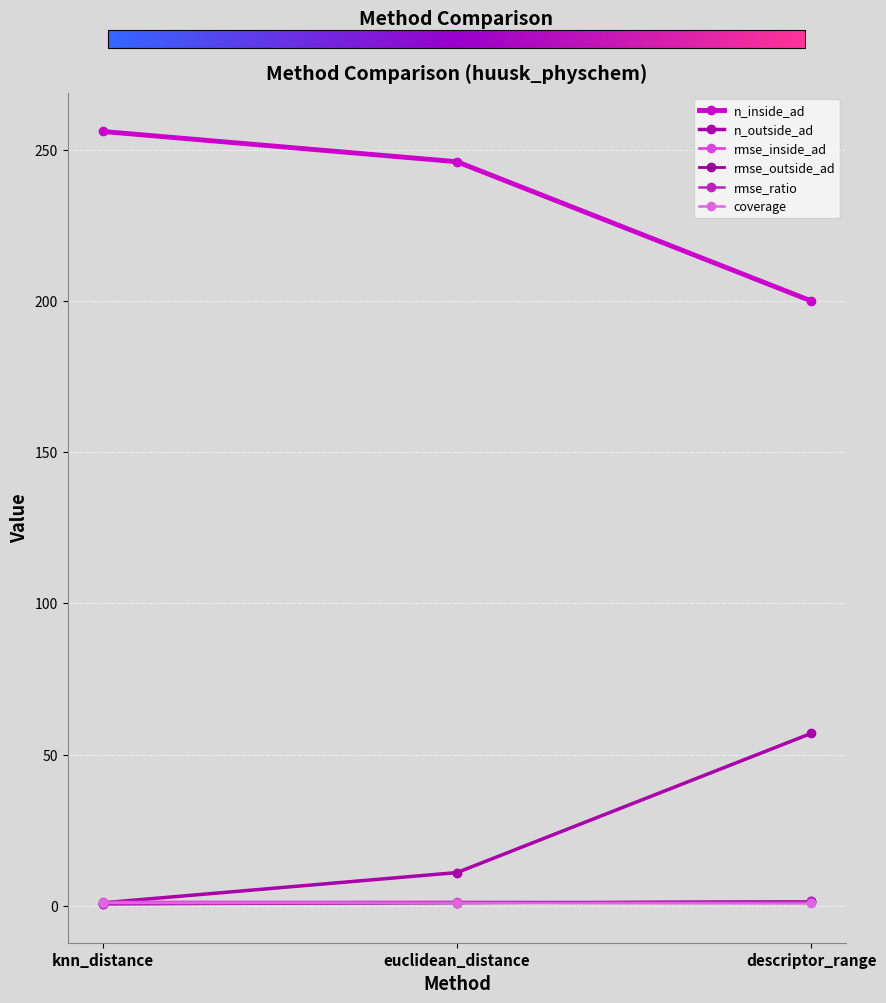

How many lines are shown in the chart?

6